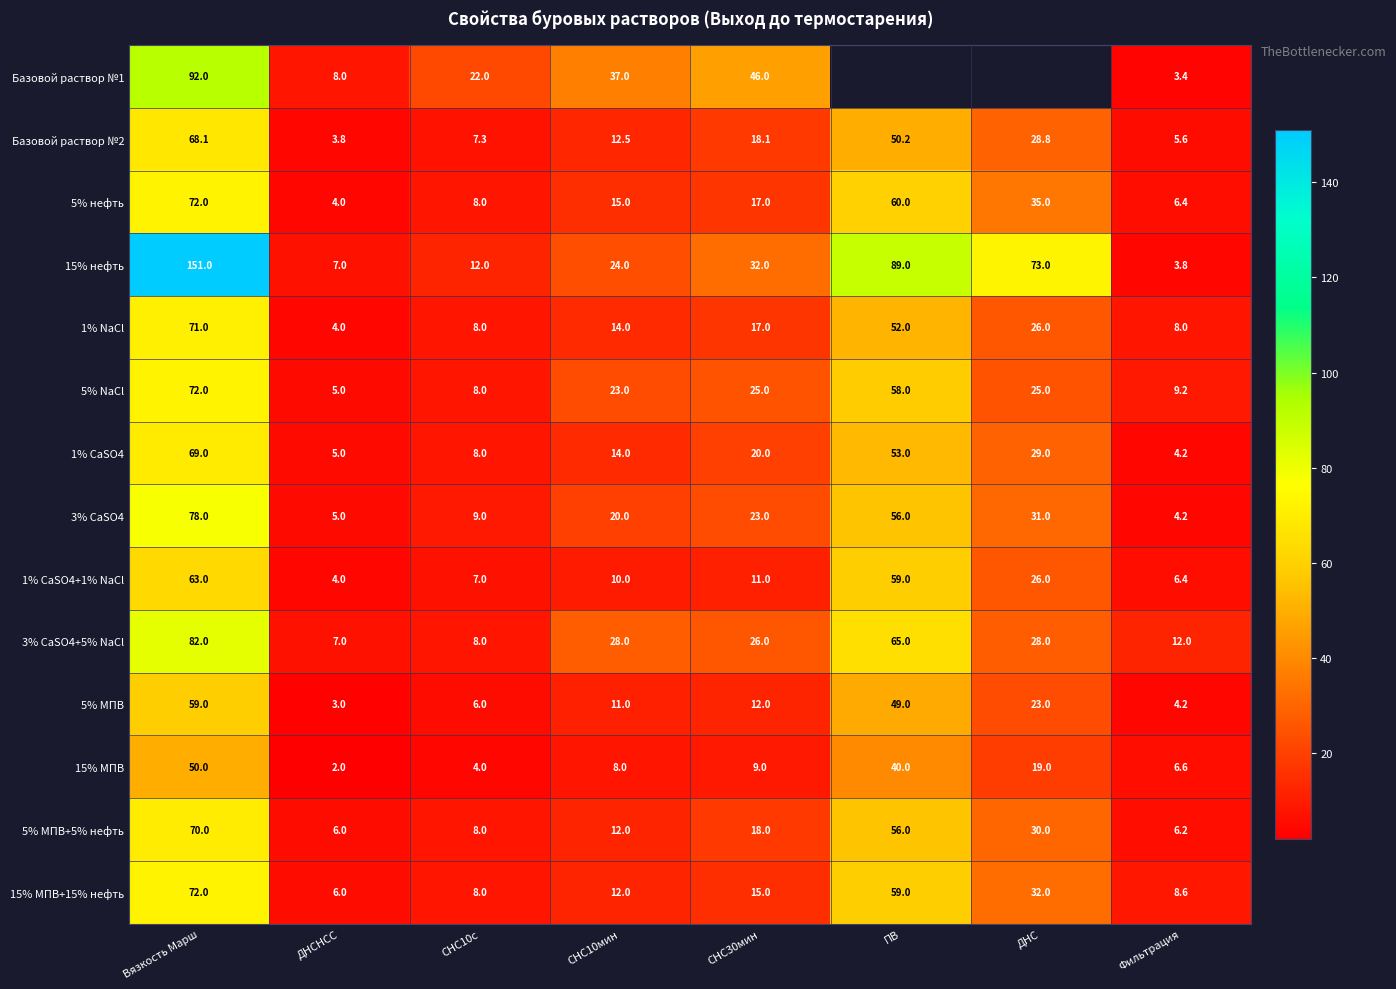

At which label does 15% МПВ reach its minimum?

ДНСНСС